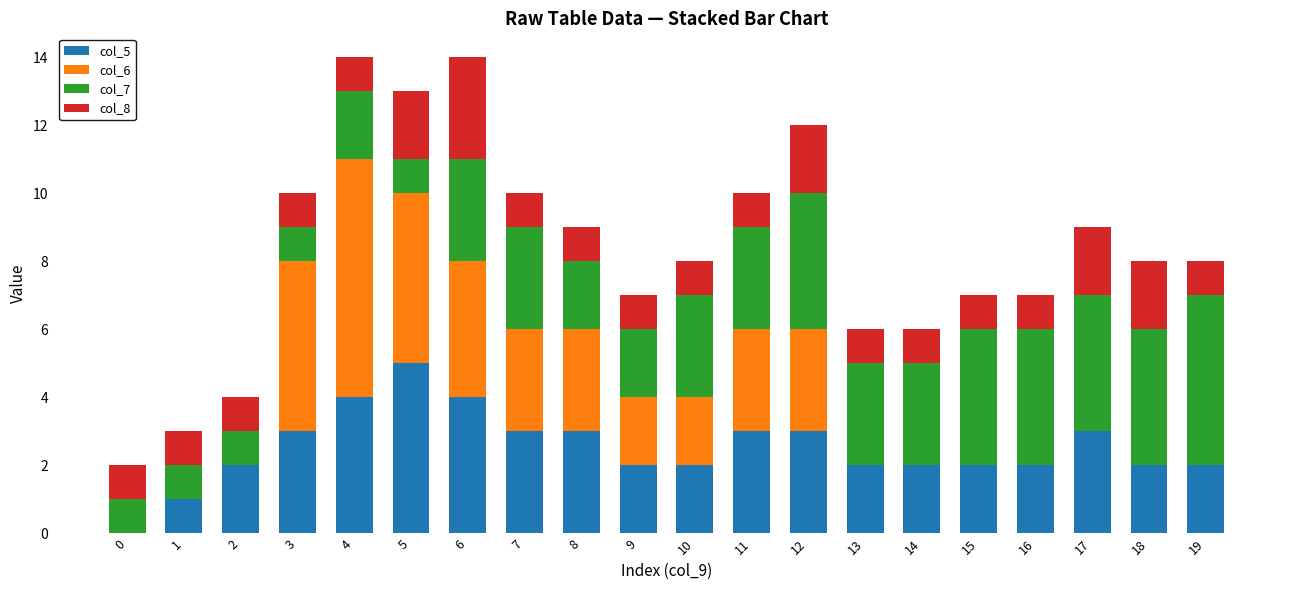

What is the difference between the maximum and minimum values in the col_6 series?

7